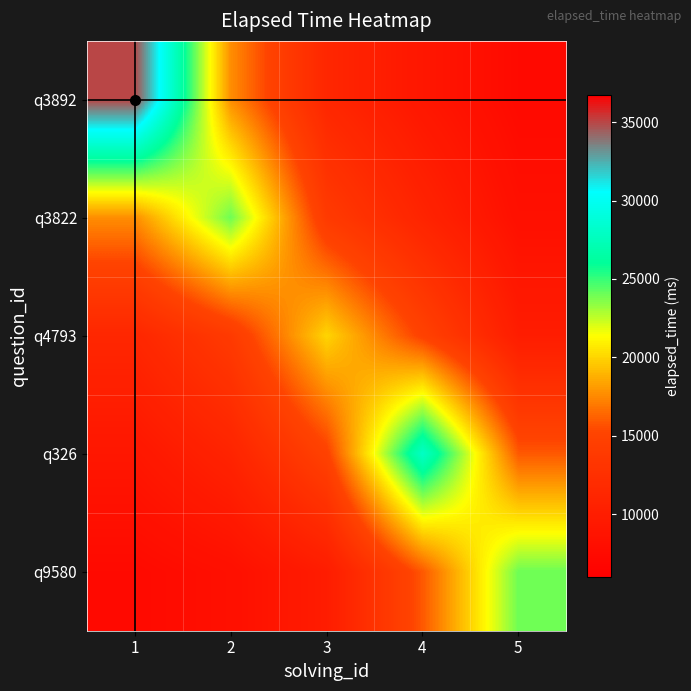

Reading left to right, list all the values displayed in this chart.

q3892: 1=35000.0	2=17669.8	3=11301.8	4=9122.6	5=7429.0
q3822: 1=17669.8	2=24000.0	3=13945.4	4=10931.9	5=8204.2
q4793: 1=11301.8	2=13945.4	3=20000.0	4=14938.5	5=9945.6
q326: 1=9122.6	2=10931.9	3=14938.5	4=28000.0	5=15931.7
q9580: 1=7429.0	2=8204.2	3=9945.6	4=15931.7	5=24000.0